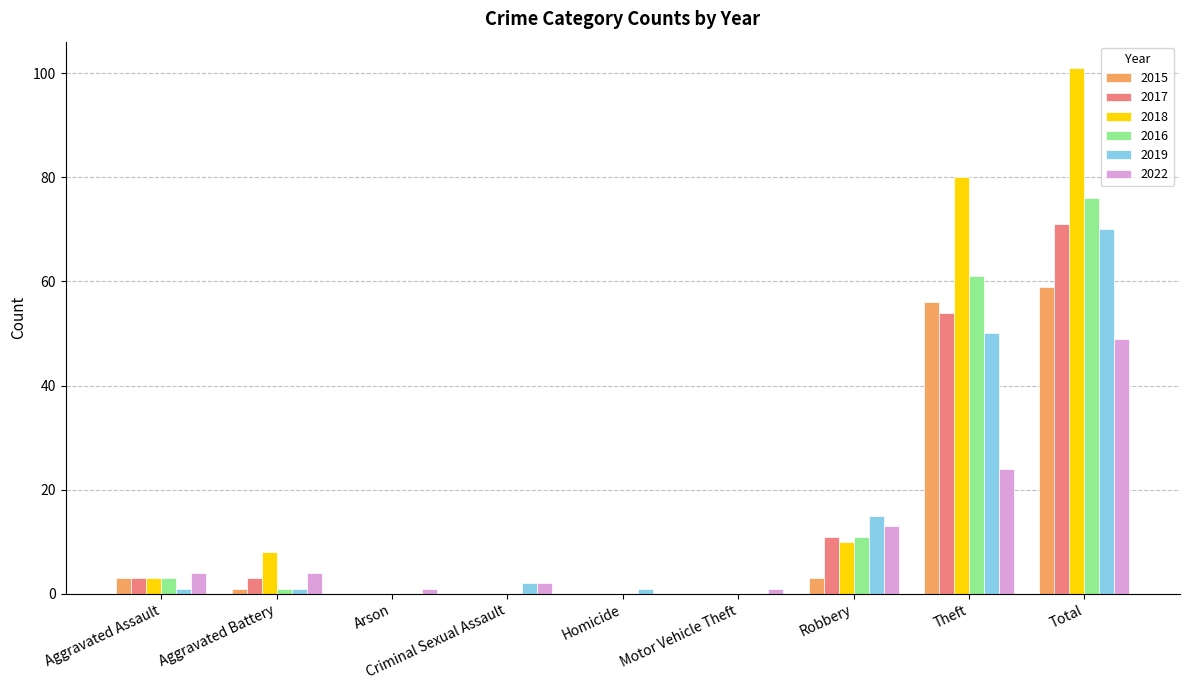

Reading right to left, list all the values displayed in this chart.

2015: Total=59	Theft=56	Robbery=3	Motor Vehicle Theft=0	Homicide=0	Criminal Sexual Assault=0	Arson=0	Aggravated Battery=1	Aggravated Assault=3
2017: Total=71	Theft=54	Robbery=11	Motor Vehicle Theft=0	Homicide=0	Criminal Sexual Assault=0	Arson=0	Aggravated Battery=3	Aggravated Assault=3
2018: Total=101	Theft=80	Robbery=10	Motor Vehicle Theft=0	Homicide=0	Criminal Sexual Assault=0	Arson=0	Aggravated Battery=8	Aggravated Assault=3
2016: Total=76	Theft=61	Robbery=11	Motor Vehicle Theft=0	Homicide=0	Criminal Sexual Assault=0	Arson=0	Aggravated Battery=1	Aggravated Assault=3
2019: Total=70	Theft=50	Robbery=15	Motor Vehicle Theft=0	Homicide=1	Criminal Sexual Assault=2	Arson=0	Aggravated Battery=1	Aggravated Assault=1
2022: Total=49	Theft=24	Robbery=13	Motor Vehicle Theft=1	Homicide=0	Criminal Sexual Assault=2	Arson=1	Aggravated Battery=4	Aggravated Assault=4